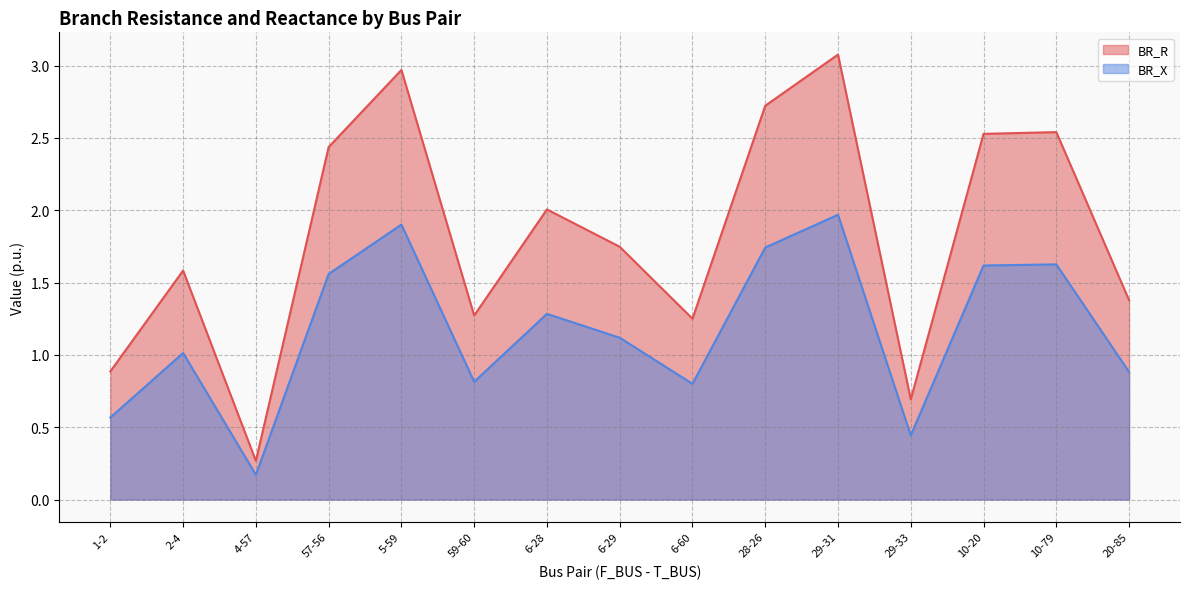

At which category is the sum across all series the highest?

29-31